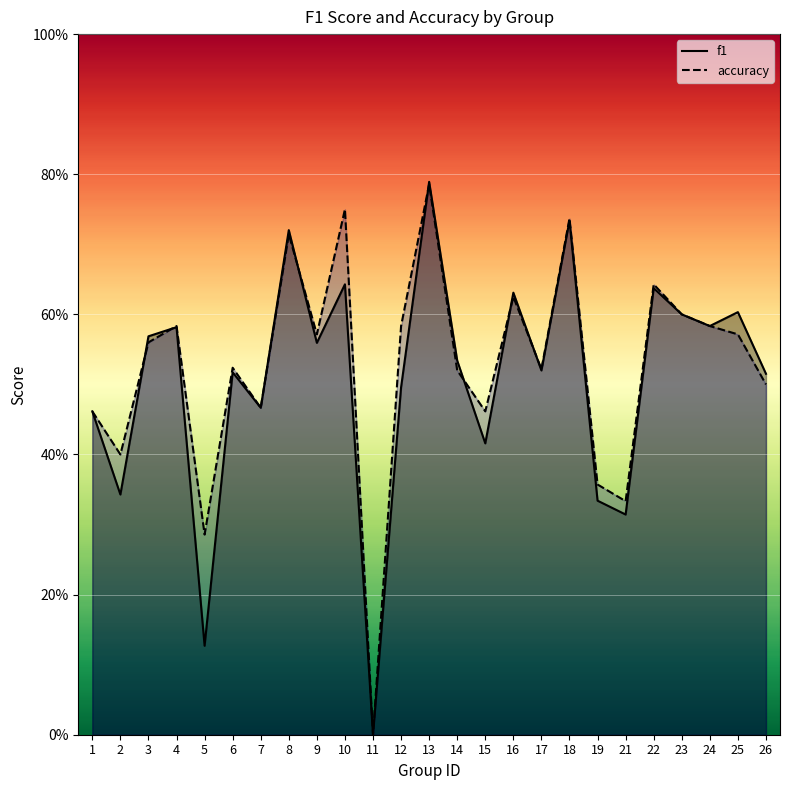

What is the difference between the maximum and minimum values in the accuracy series?

0.8